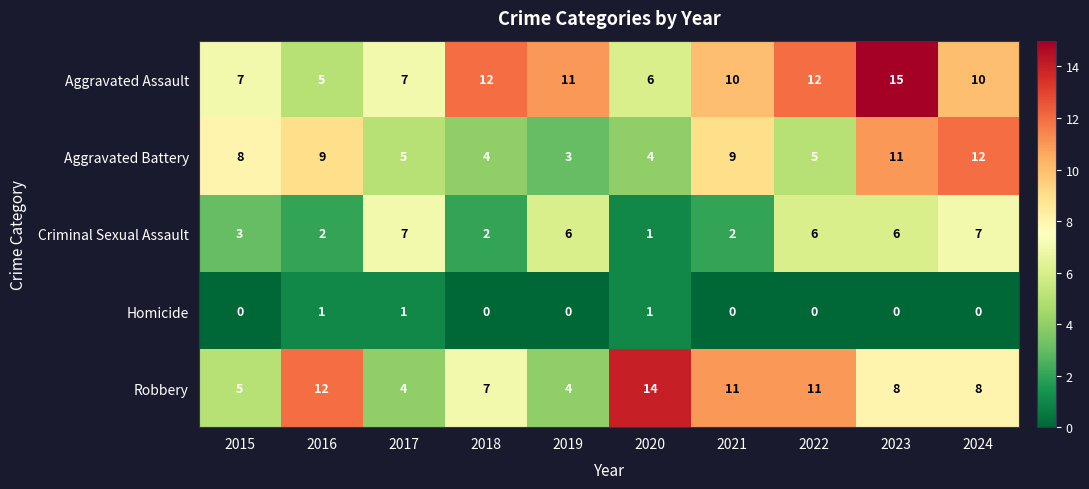

The value of Homicide at 2015 is 1. True or false?

False